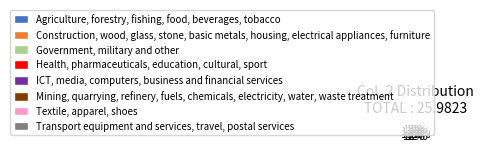

Is the sum of Mining, quarrying, refinery, fuels, chemicals, electricity, water, waste treatment and ICT, media, computers, business and financial services greater than half?

No